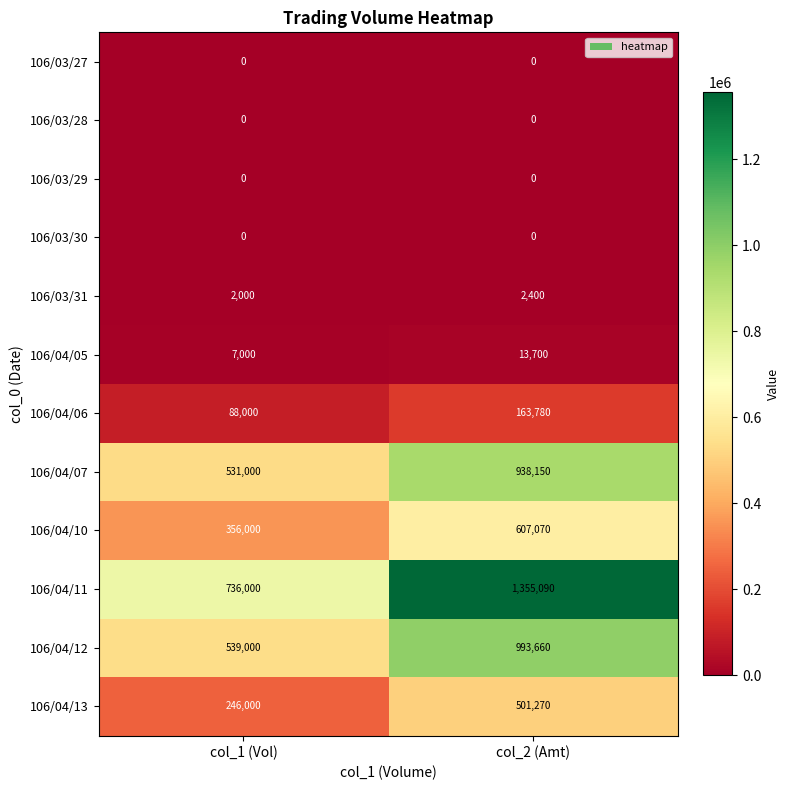

What is the difference between the highest and lowest values at col_1 (Vol)?

736000